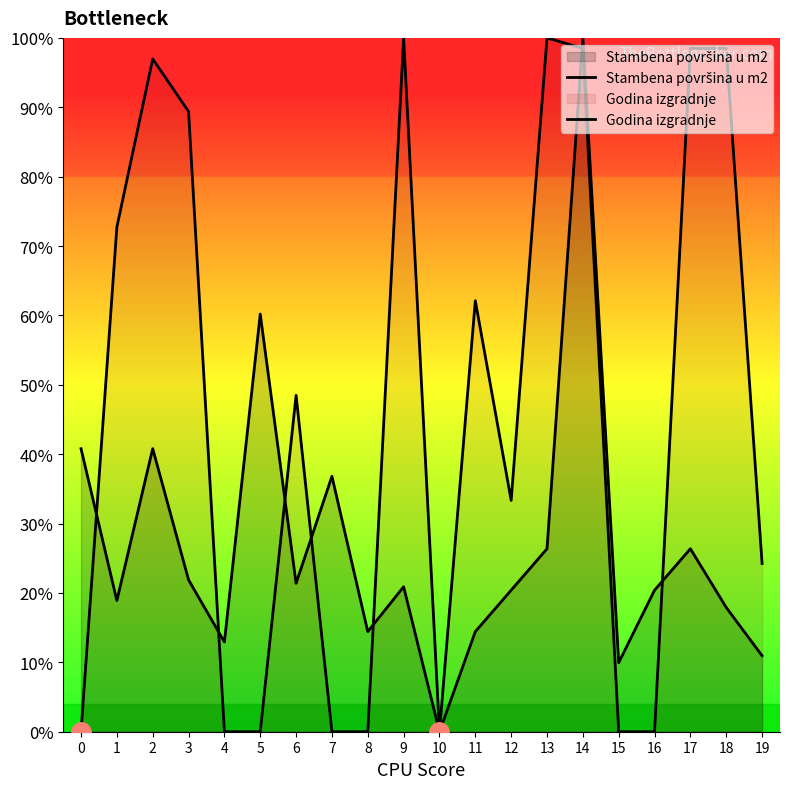

What is the total value across all series at 0?

40.8